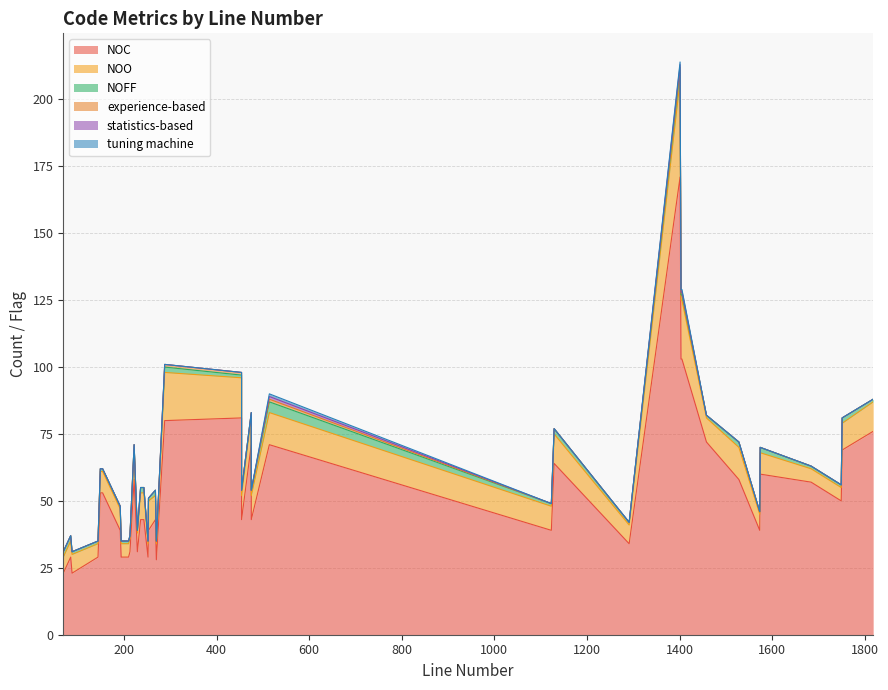

The value of NOO at 454 is 15. True or false?

True